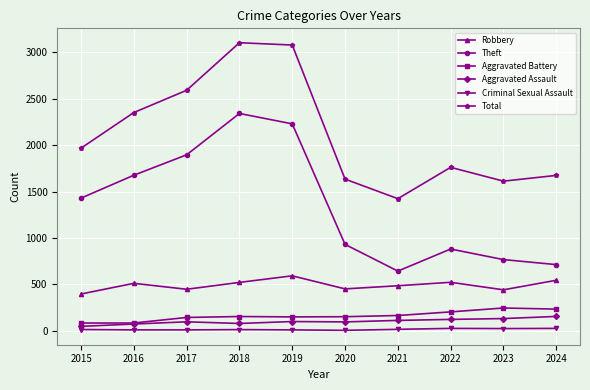

What is the lowest value of the Theft series?

642